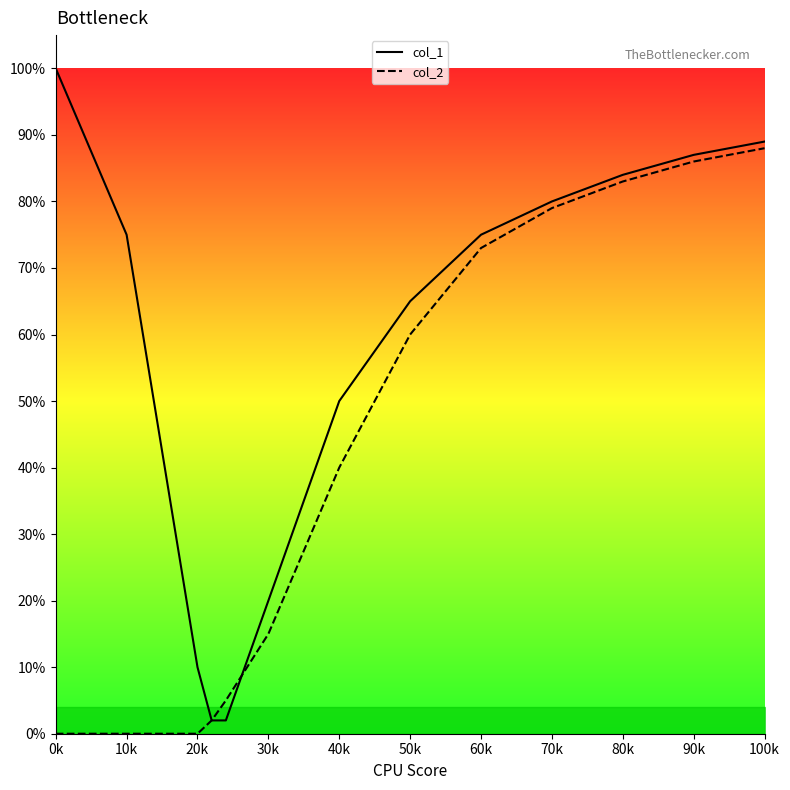

Which category has the highest value in the col_1 series?

0k